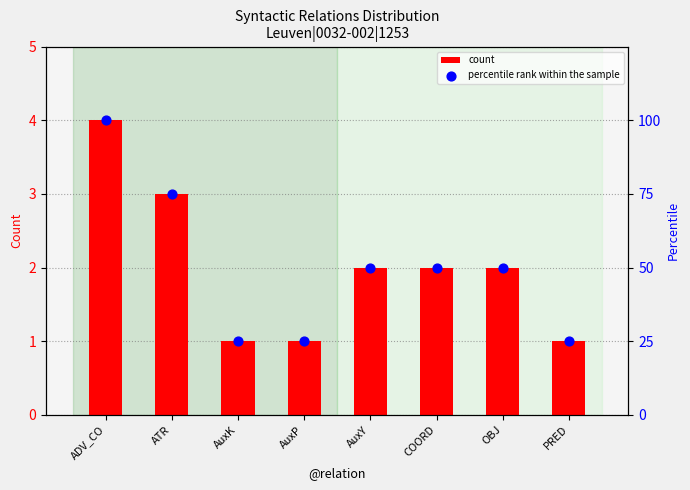

What are all the series names shown in the legend?

count, percentile rank within the sample